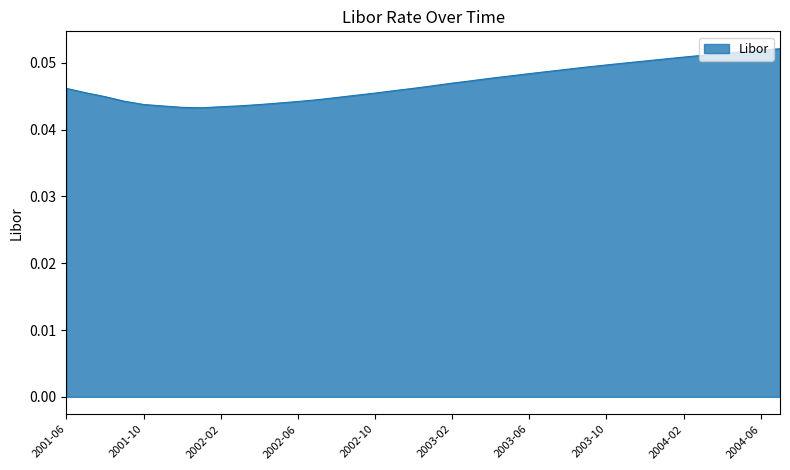

How many points are lower than both their immediate neighbors (excluding endpoints)?

1